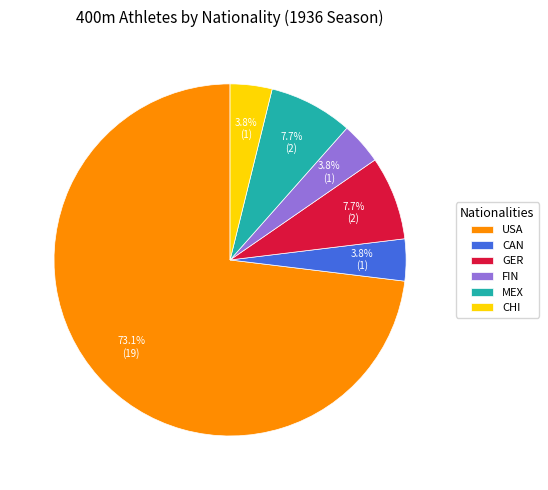

Is it true that MEX is 1% of the pie?

False